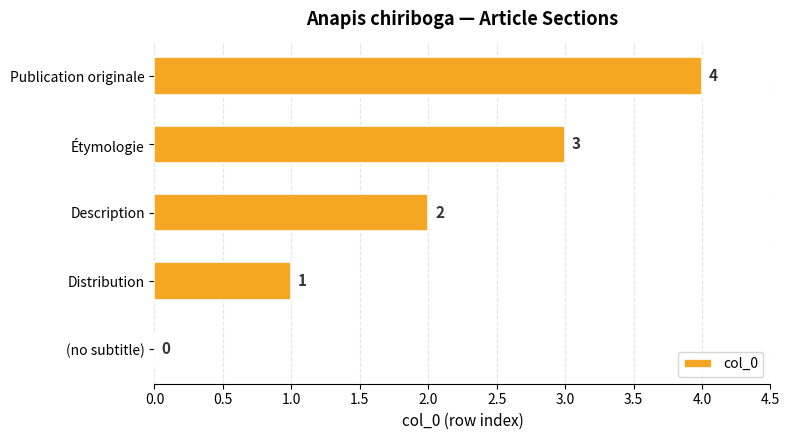

How many categories are shown in the chart?

5